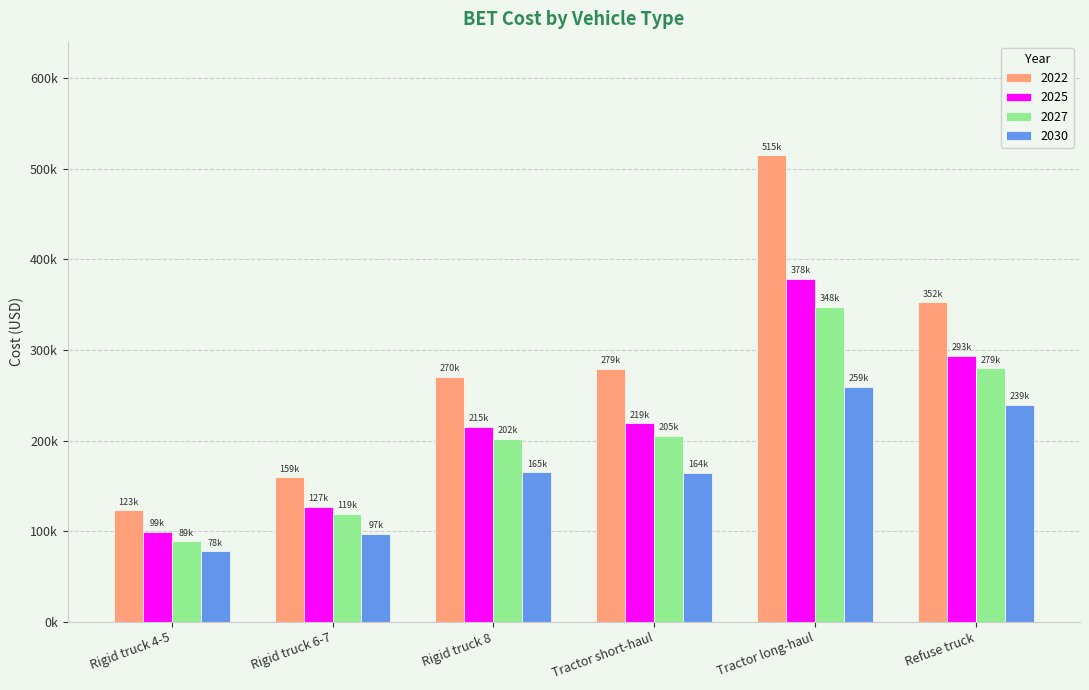

Which label corresponds to the smallest value in the chart?

Rigid truck 4-5